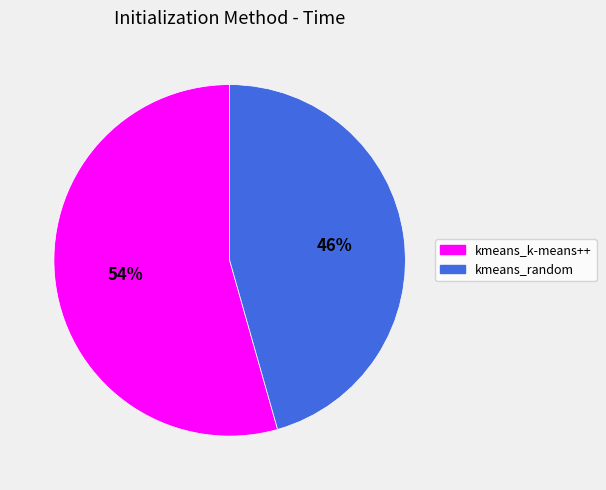

Does kmeans_random account for over 50% of the chart?

No